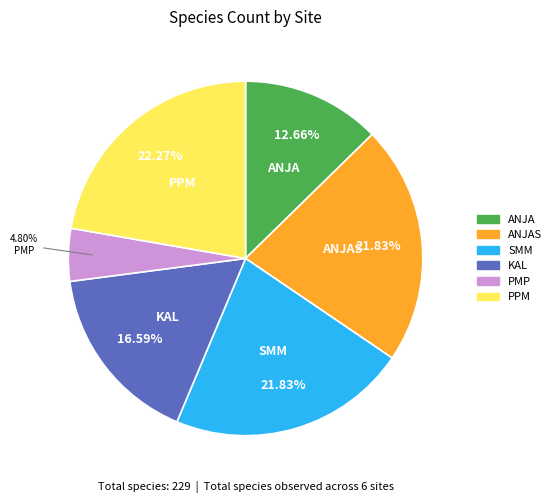

Is there a majority slice in this chart?

No